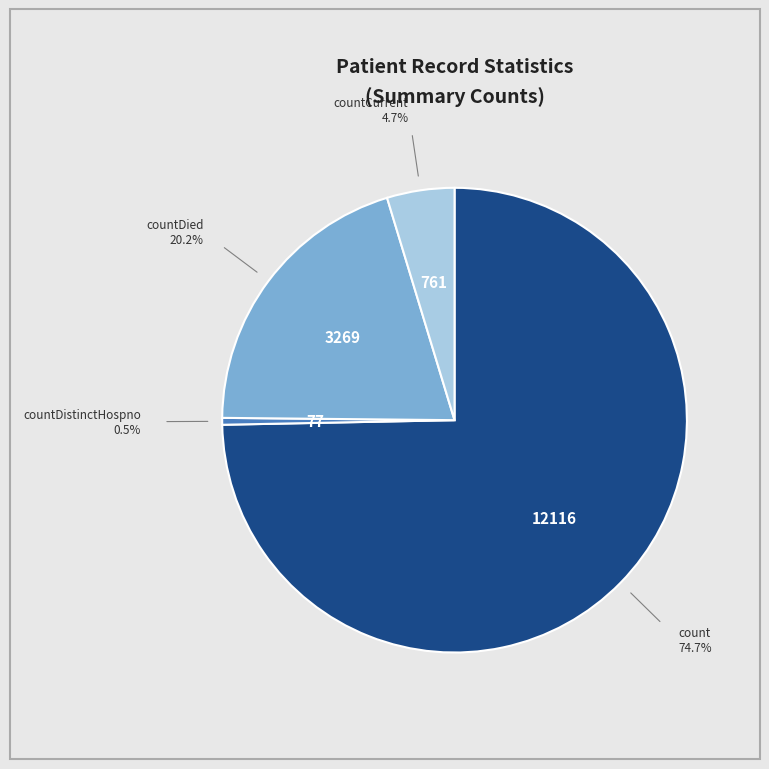

Does any single category account for the majority?

Yes